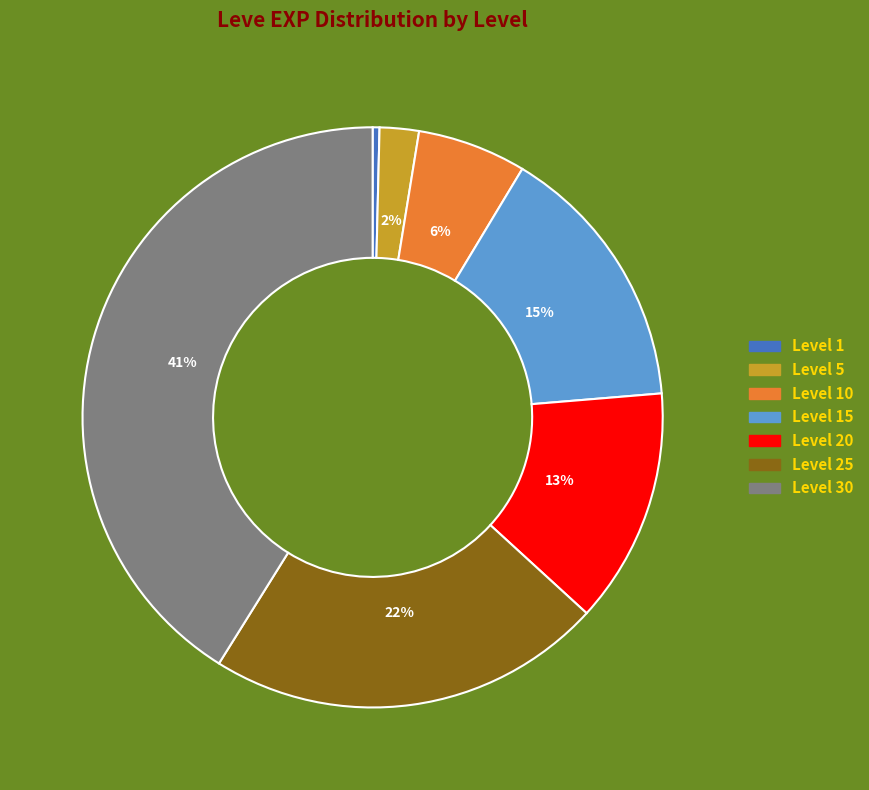

To the nearest percent, what is the average slice percentage?

14%